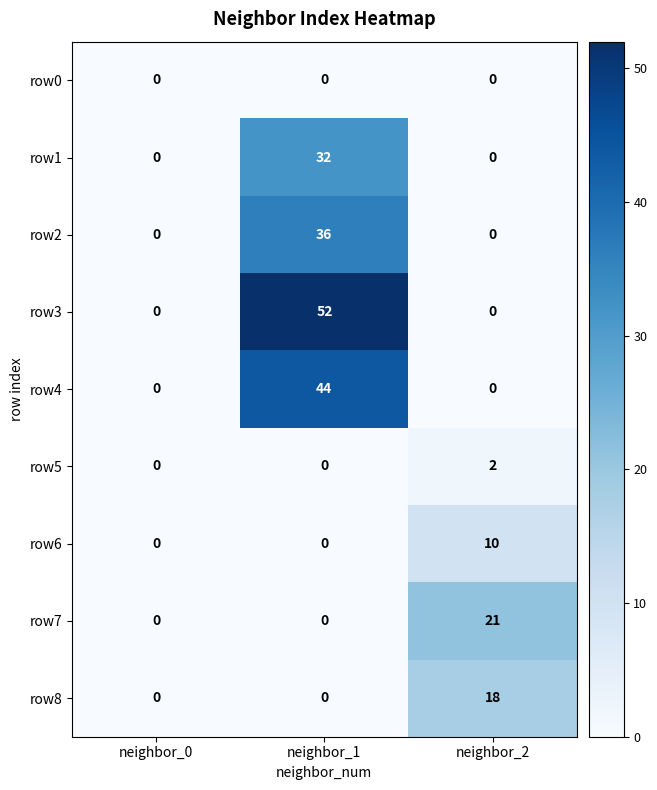

Rank the series by their maximum value, from lowest to highest.

row0, row5, row6, row8, row7, row1, row2, row4, row3